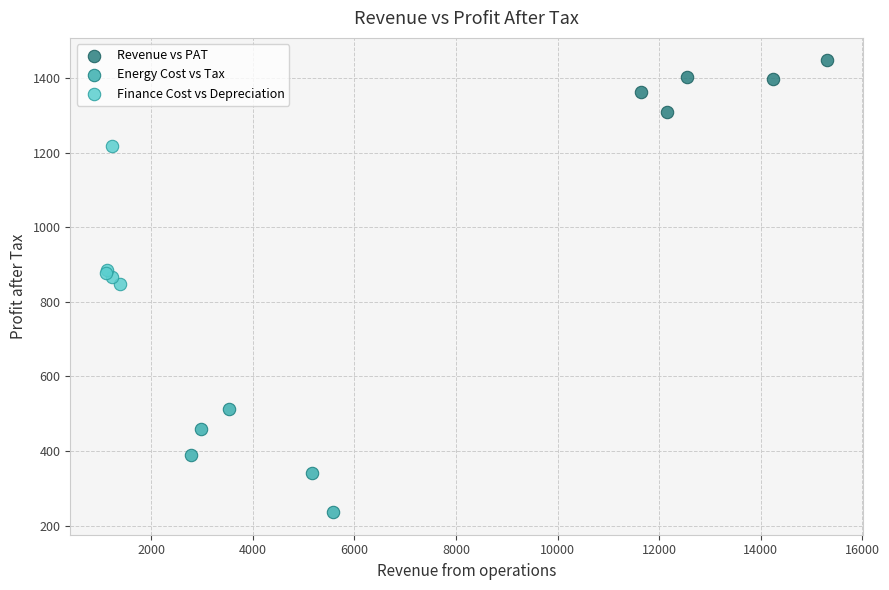

Which series reaches the maximum Y coordinate?

Revenue vs PAT